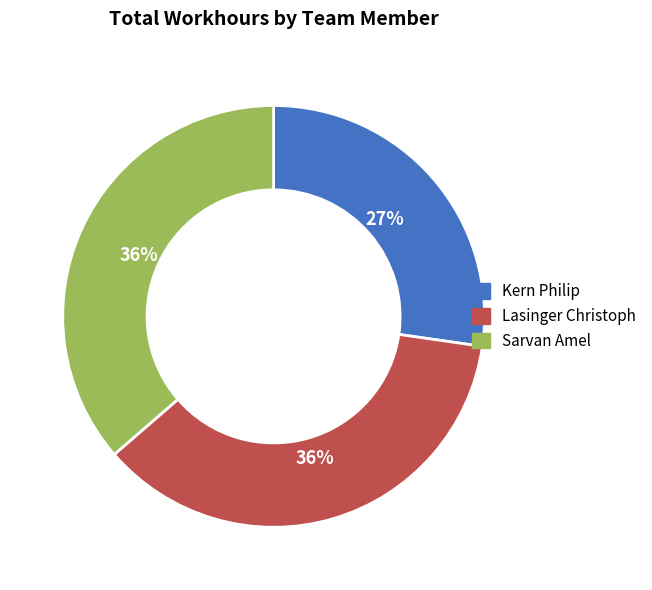

Is the sum of Kern Philip and Sarvan Amel greater than half?

Yes